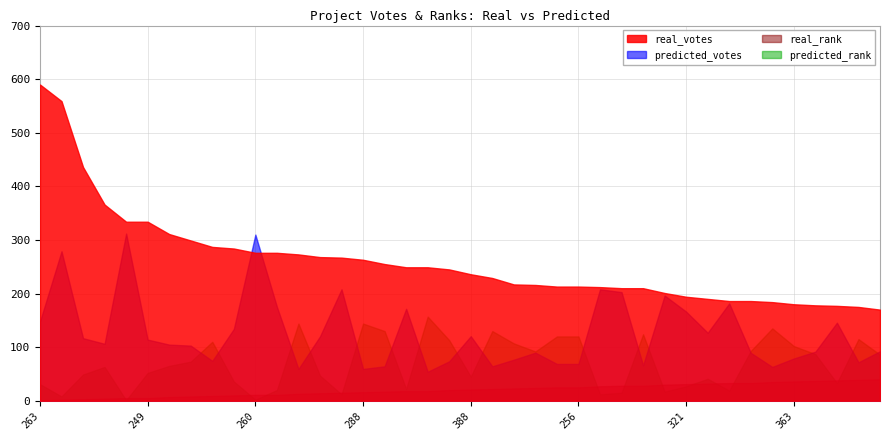

What is the label of the 25th point from the right?

288